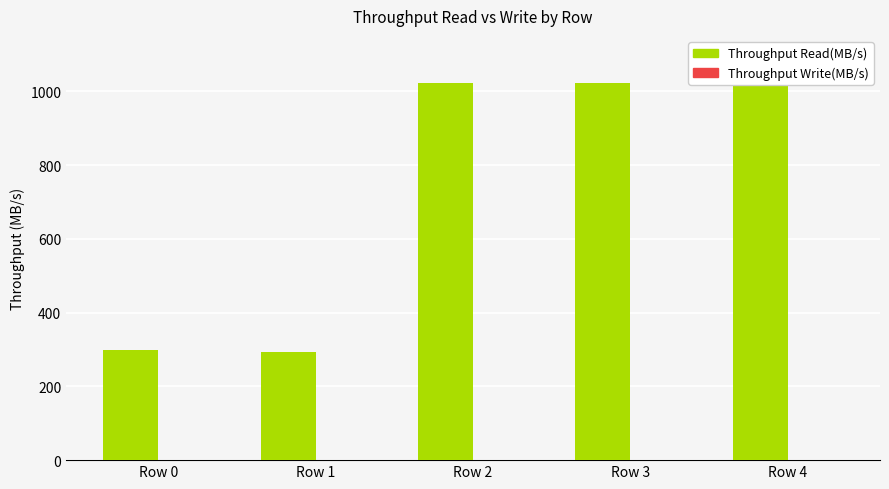

The Throughput Read(MB/s) series shows 453.6 at Row 1. True or false?

False